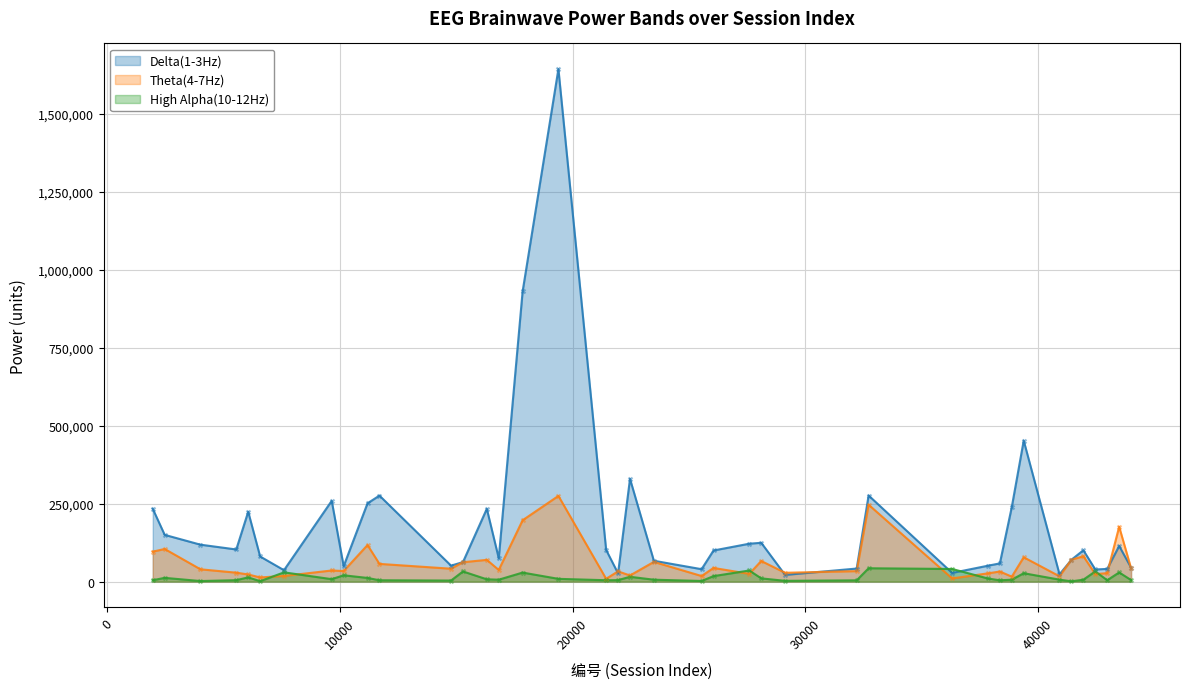

What are all the series names shown in the legend?

Delta(1-3Hz), Theta(4-7Hz), High Alpha(10-12Hz)